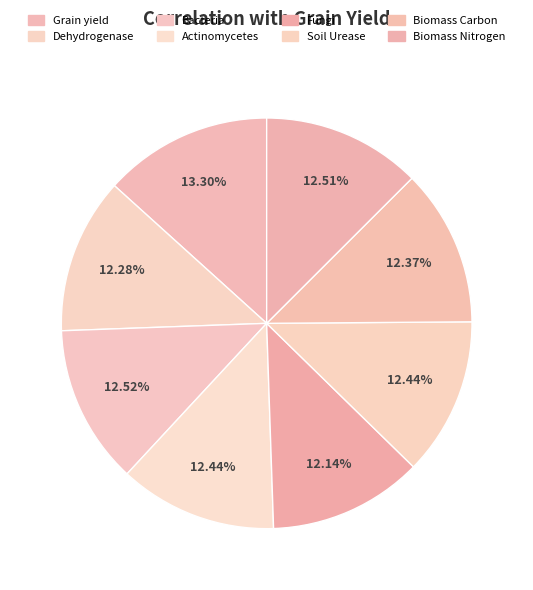

To the nearest percent, what is the average slice percentage?

12%